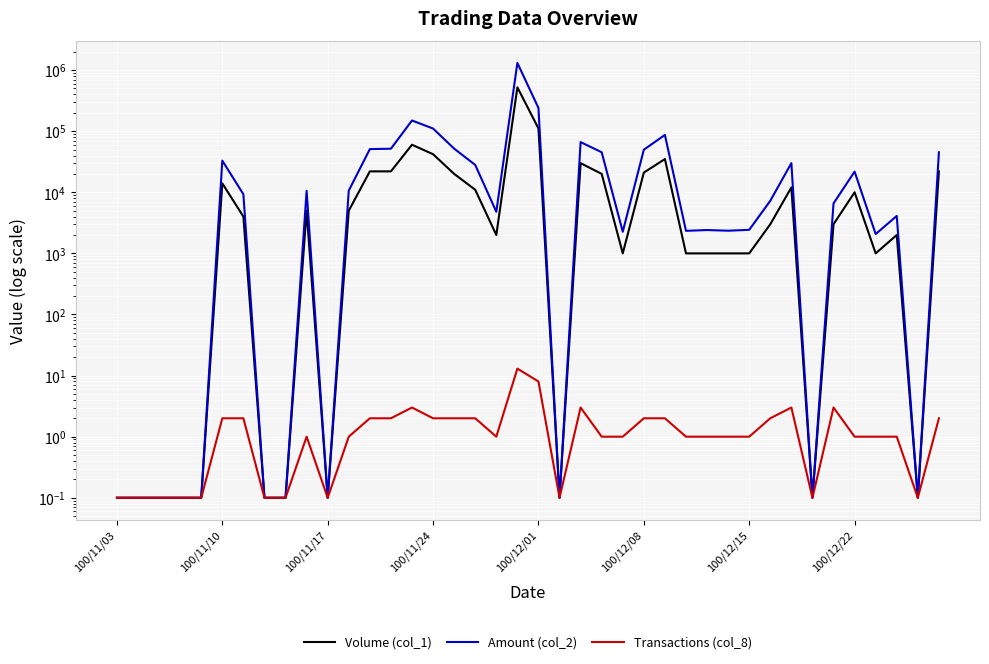

At 29, list the series in order from smallest to largest.

Transactions (col_8), Volume (col_1), Amount (col_2)